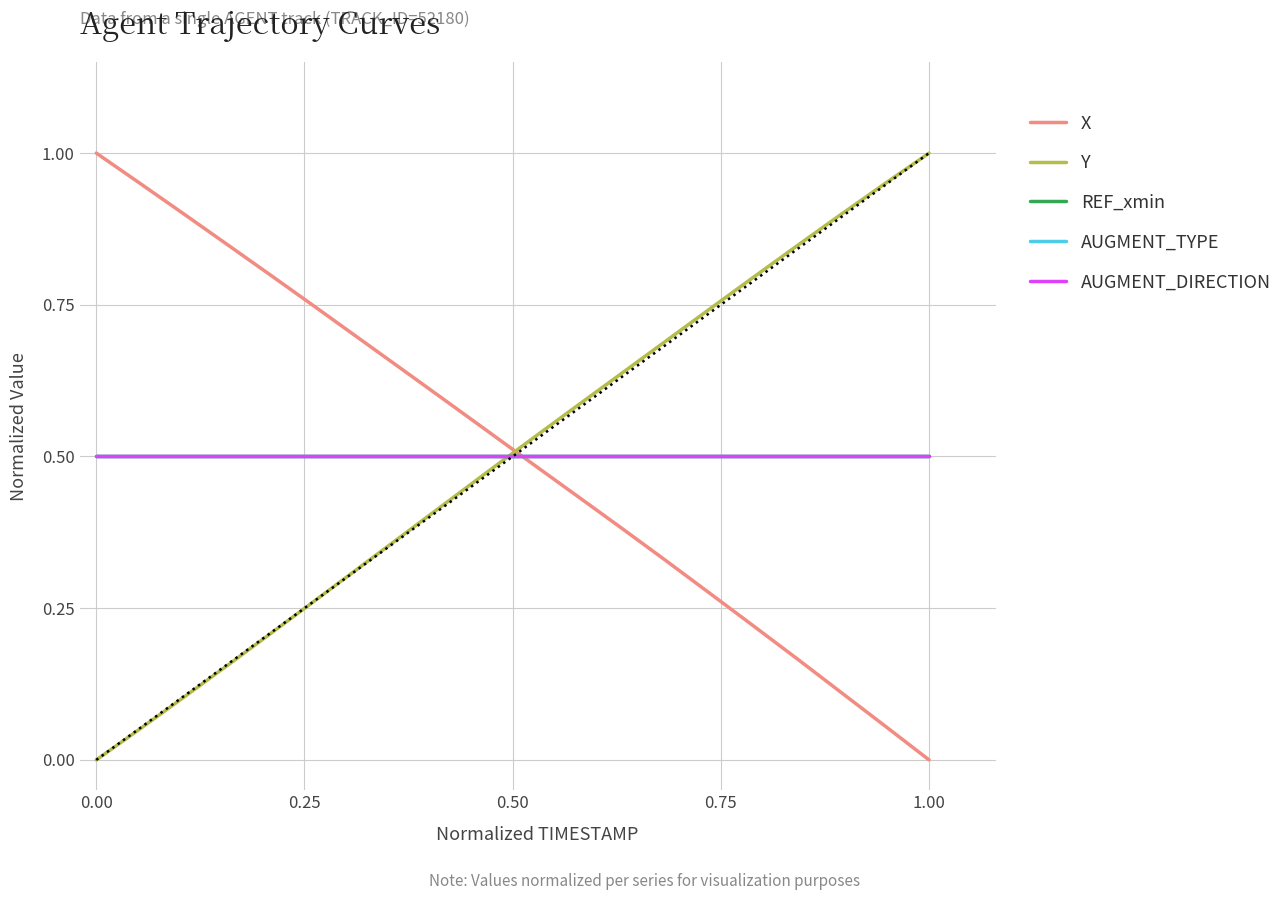

Does the chart have visible grid lines?

Yes